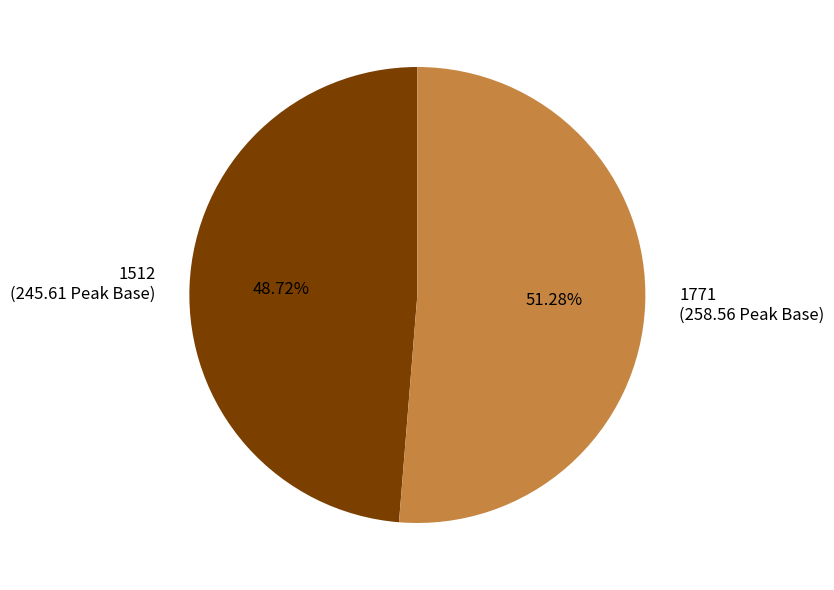

The 1512 slice represents 49% of the pie. True or false?

True